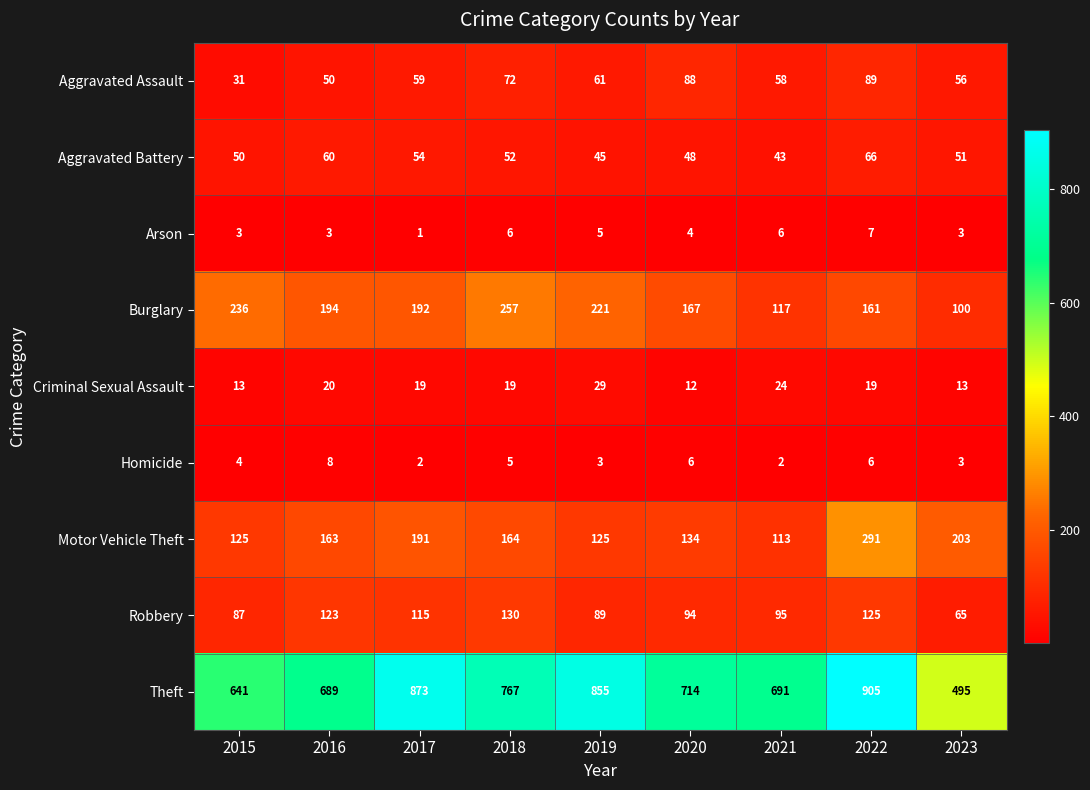

Which category has the highest value in the Homicide series?

2016